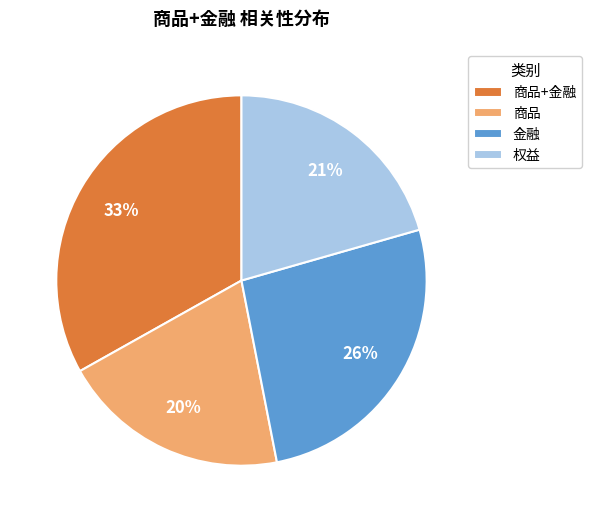

Which category has the smallest portion of the pie?

商品